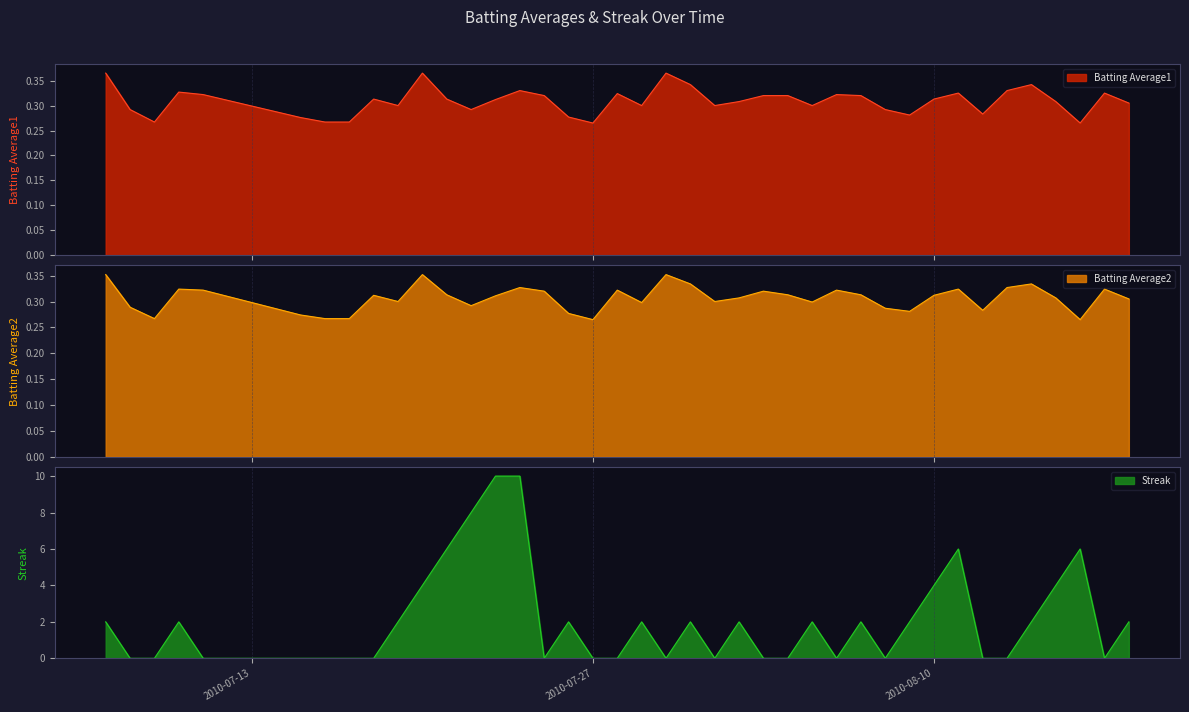

Is it true that Streak equals 3.9 at 2010-07-24?

False